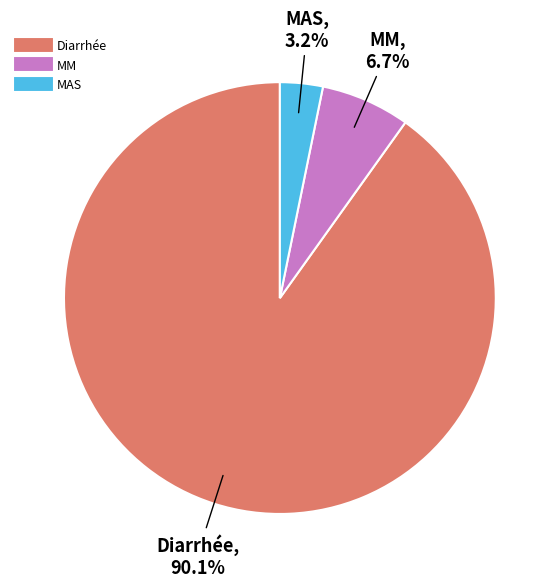

Is it true that MAS is 3% of the pie?

True